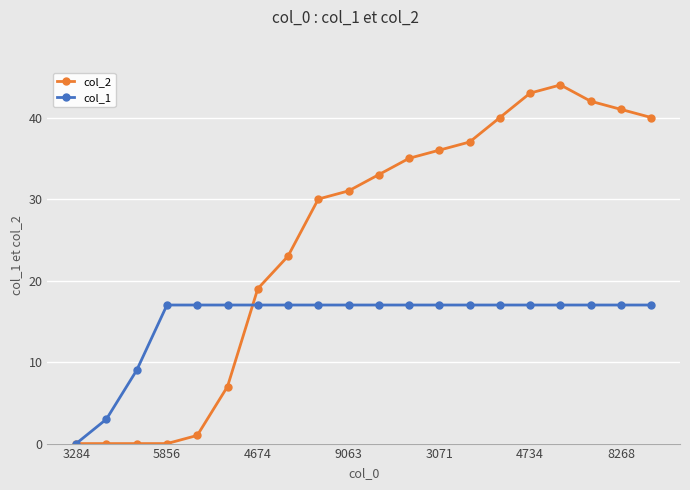

What is the sum of all col_2 values?

502